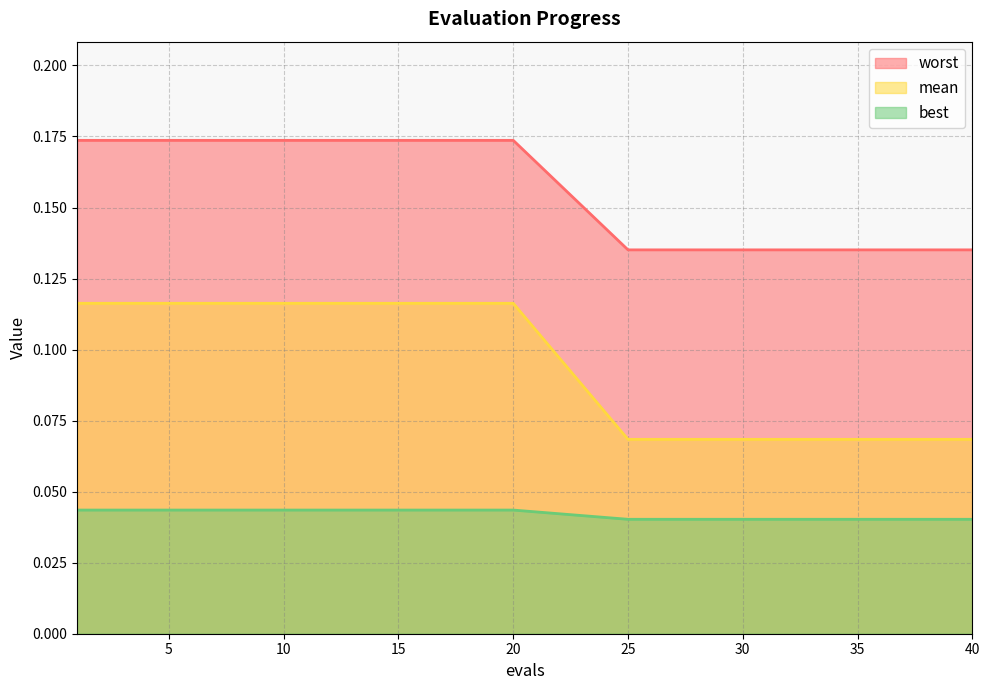

How many lines are shown in the chart?

3